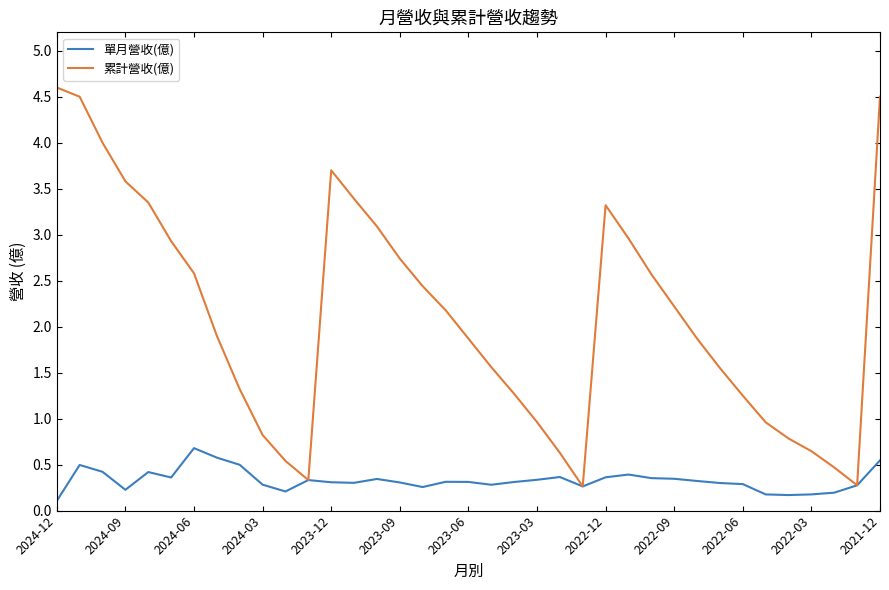

Rank the series by their average value, from lowest to highest.

單月營收(億), 累計營收(億)